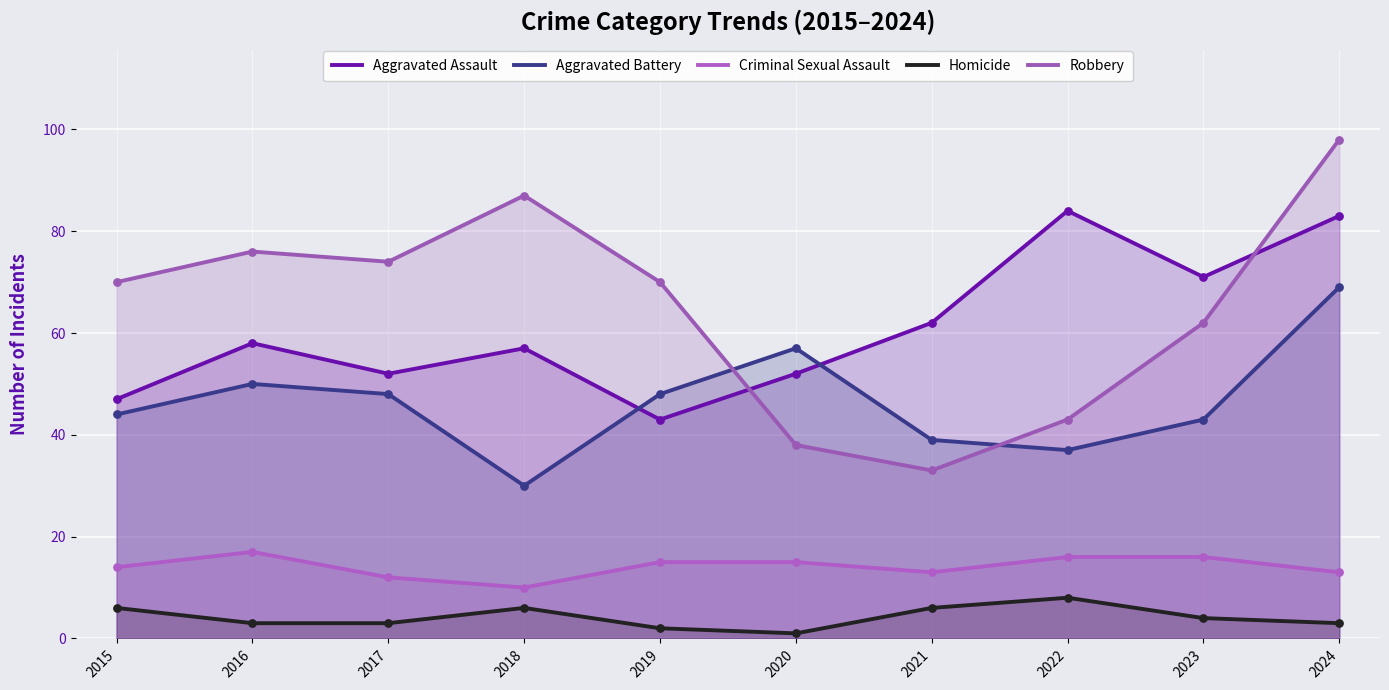

Which series contains the lowest Y value?

Homicide